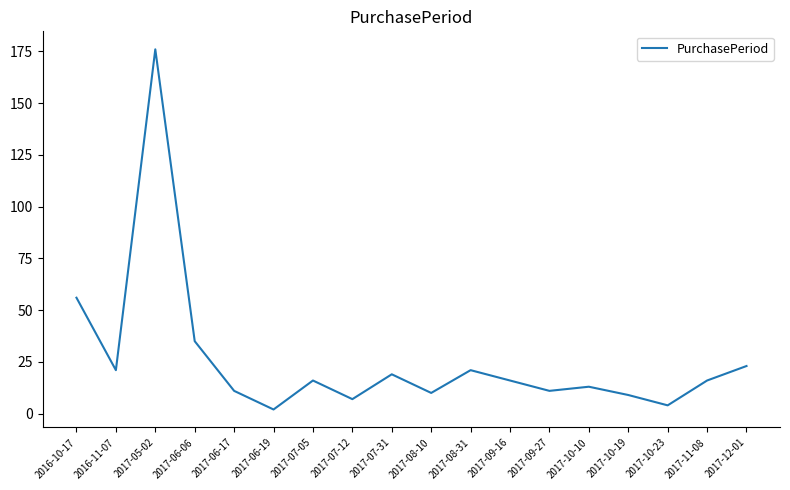

What is the difference between the maximum and minimum values?

174